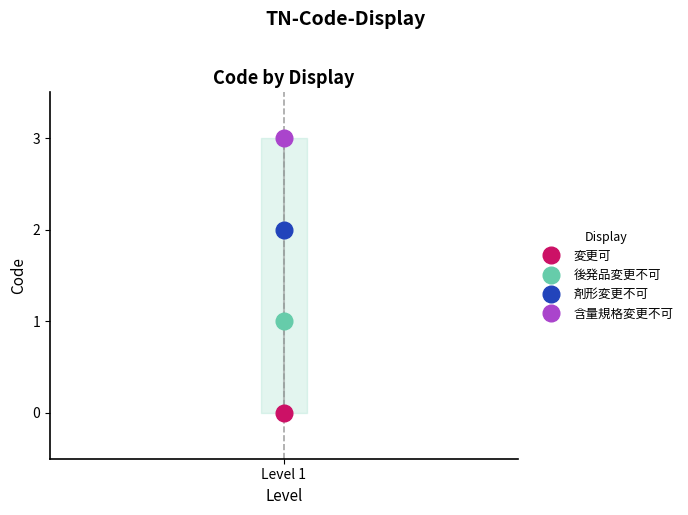

True or false: the data shows 3 at Level 1.

True